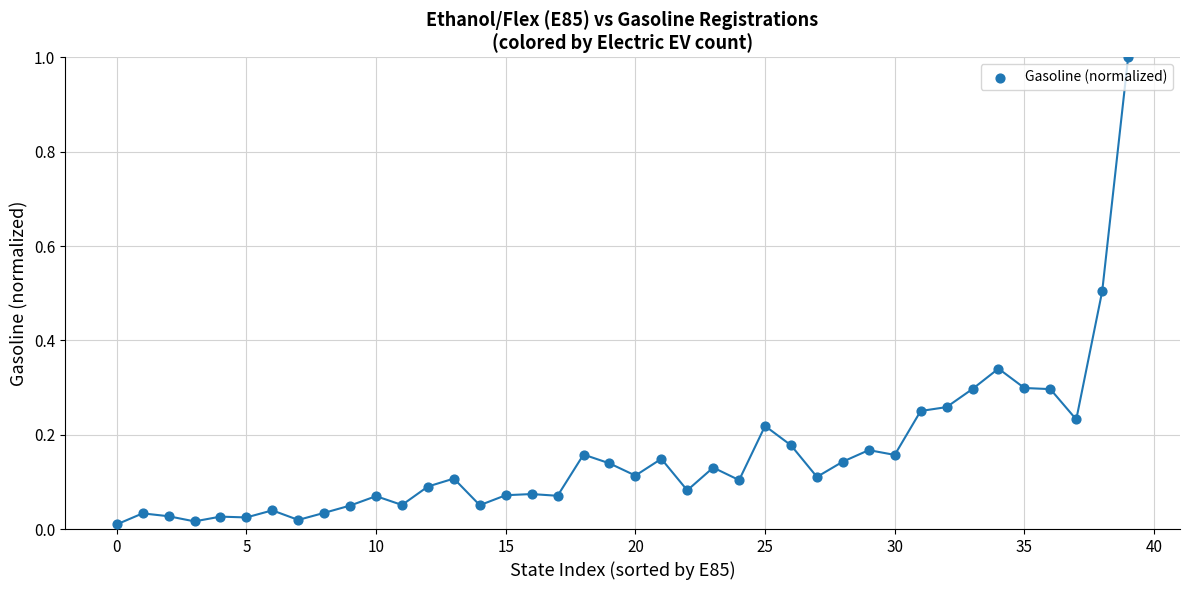

What is the range of Y values (max minus min)?

1.0